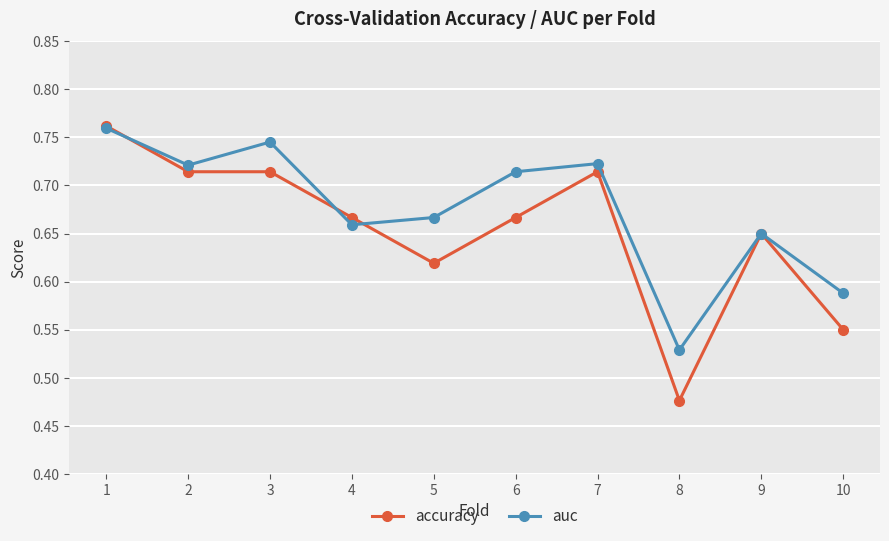

Between 7 and 8, which series saw the biggest shift?

accuracy